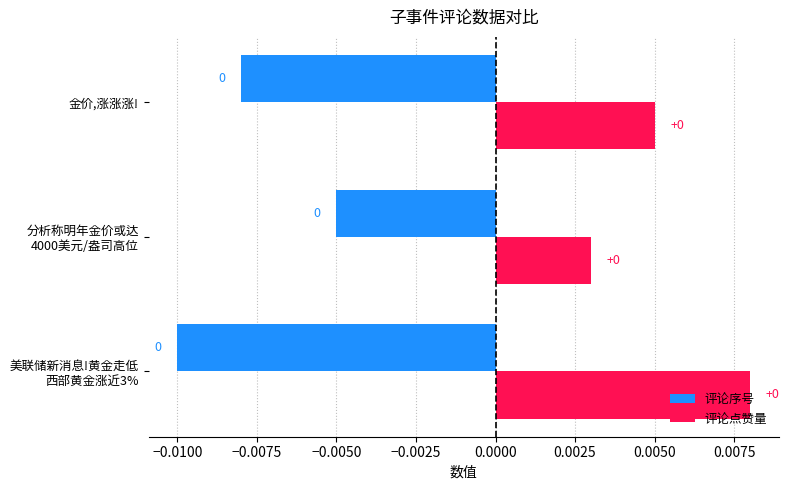

True or false: 评论序号 has a value of -0.0 at 金价,涨涨涨!.

True